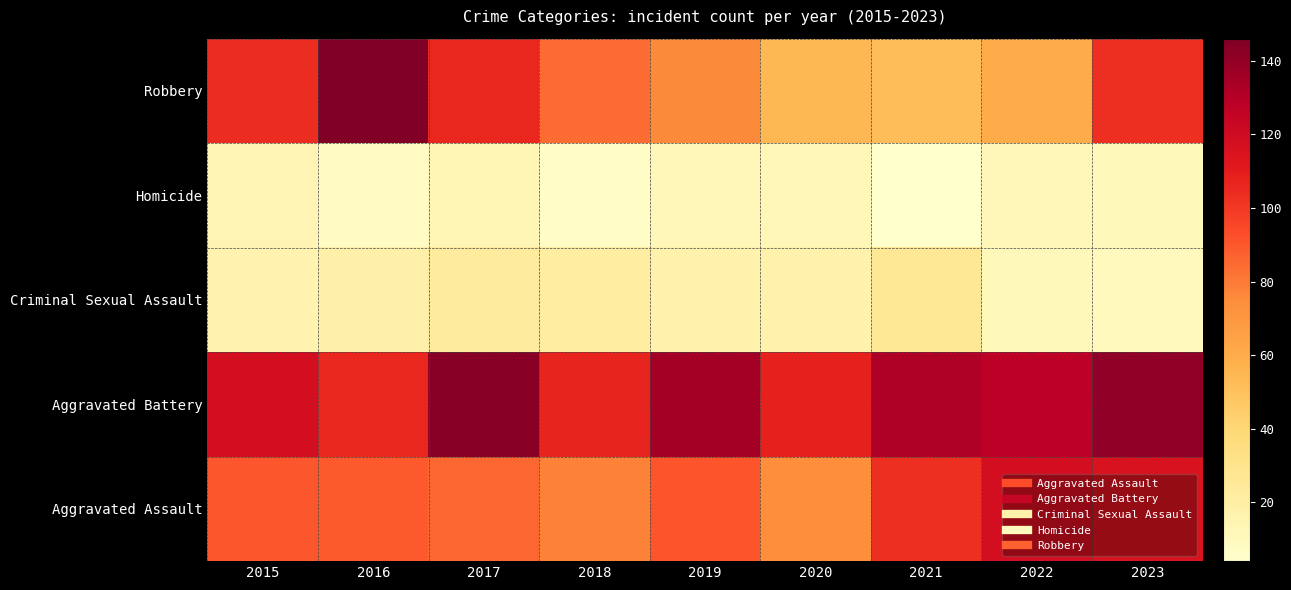

At which category is the sum across all series the highest?

2023